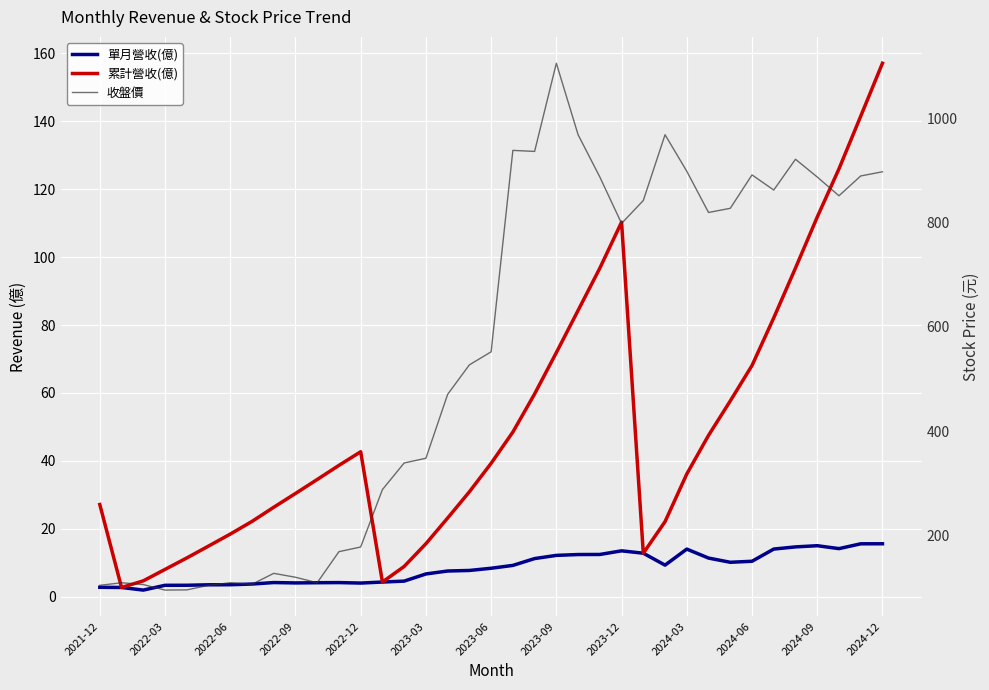

What is the value of the 收盤價 point at the 10th from the left?

120.0